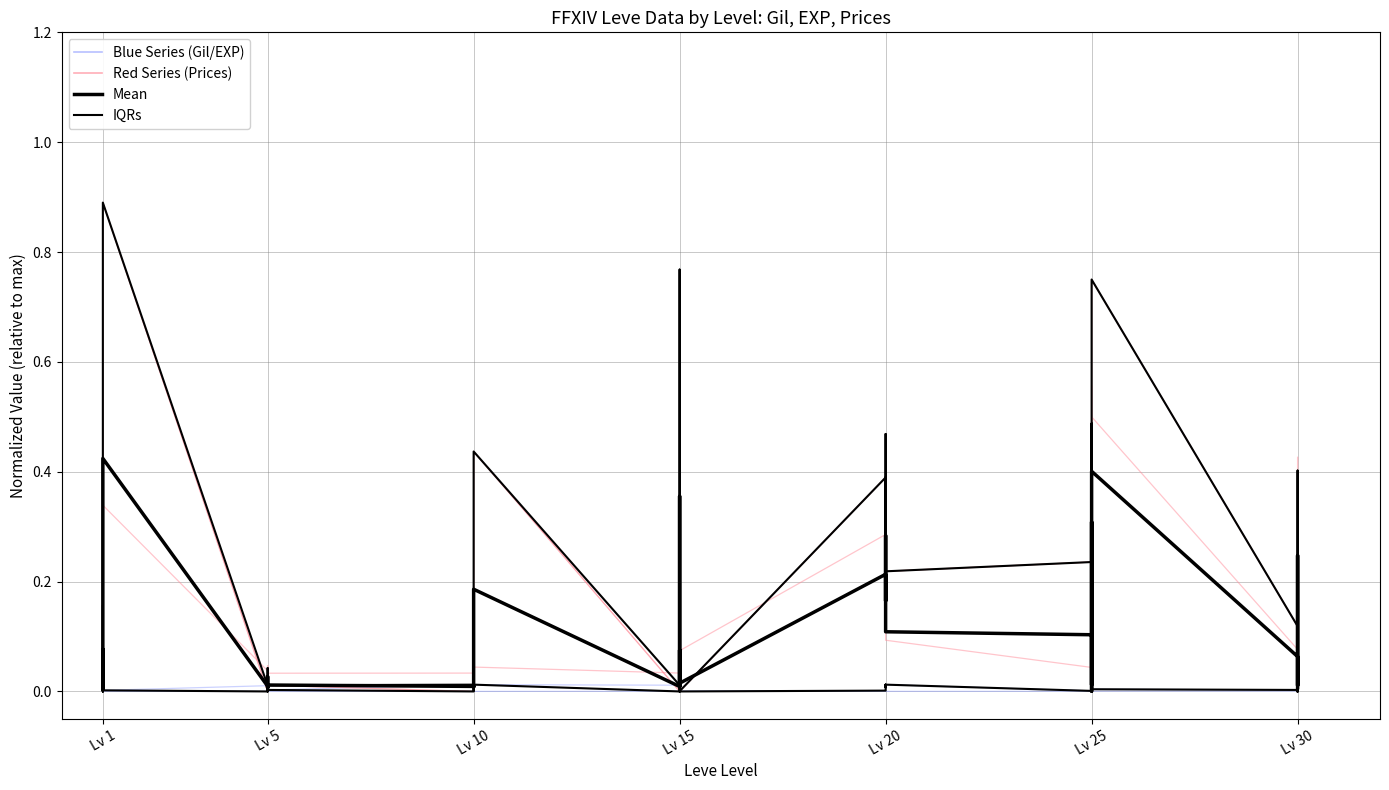

At which category is the sum across all series the highest?

Lv 1